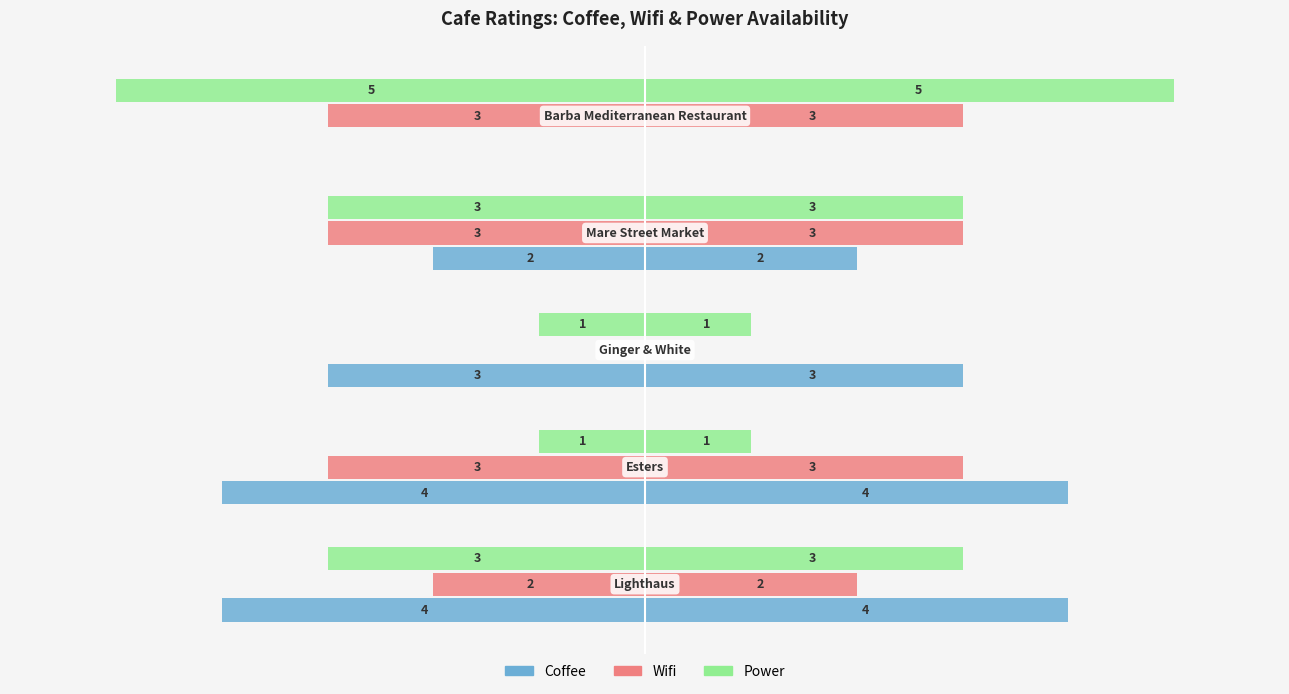

What are all the series names shown in the legend?

Coffee, Wifi, Power